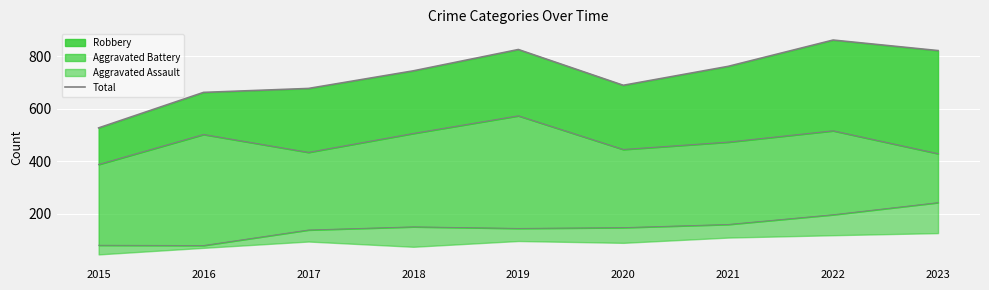

Reading right to left, extract all data points from this chart.

Total: 821	861	761	689	825	744	677	662	527
Robbery (line): 429	516	473	445	573	506	434	502	388
Aggravated Battery (line): 243	197	160	148	145	151	139	80	81